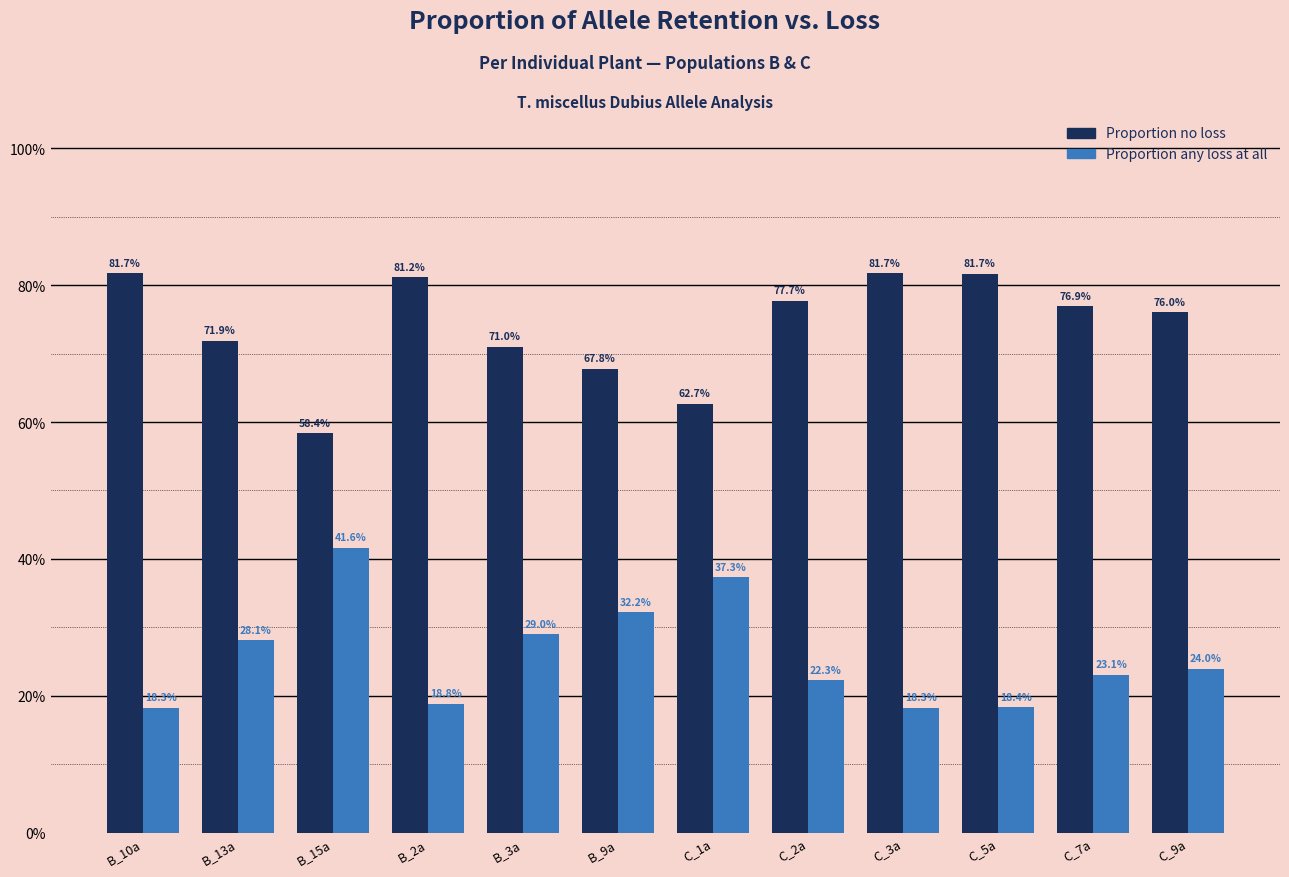

What are all the series names shown in the legend?

Proportion no loss, Proportion any loss at all